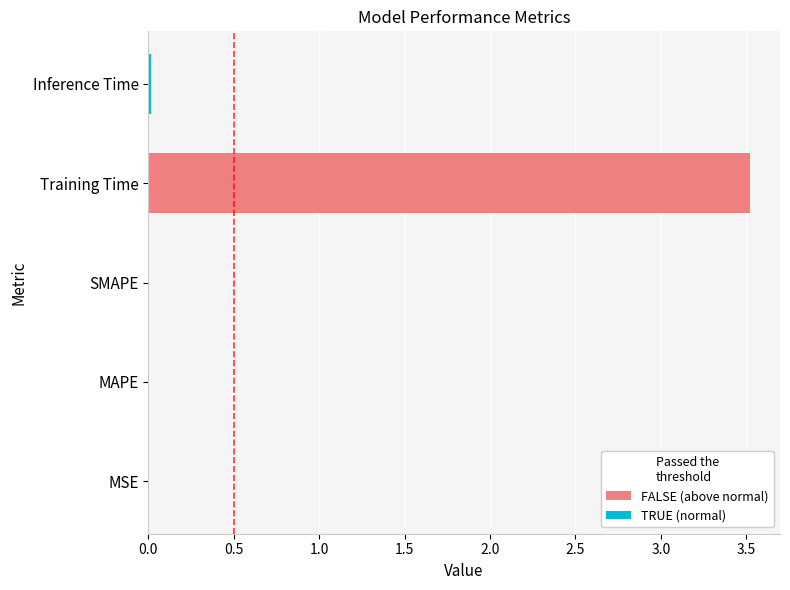

The value at MAPE is 0.0. True or false?

True